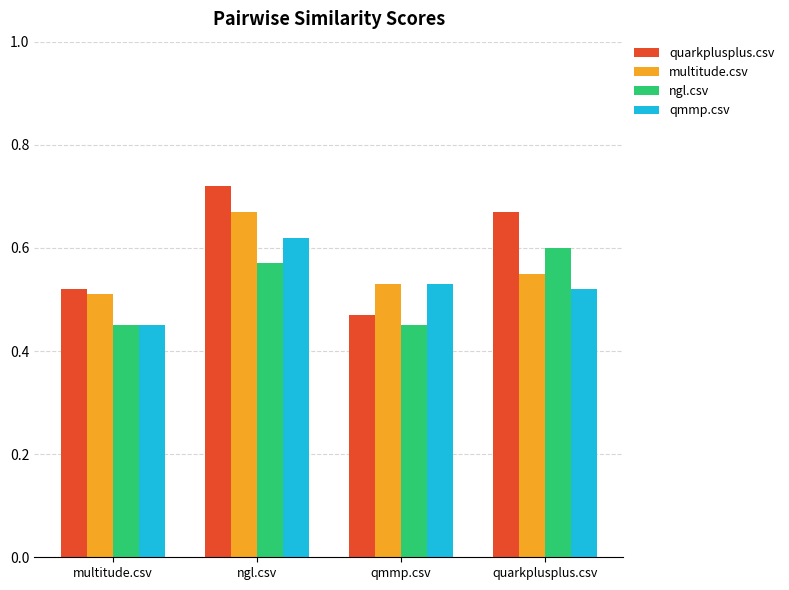

What position from the right is qmmp.csv?

2